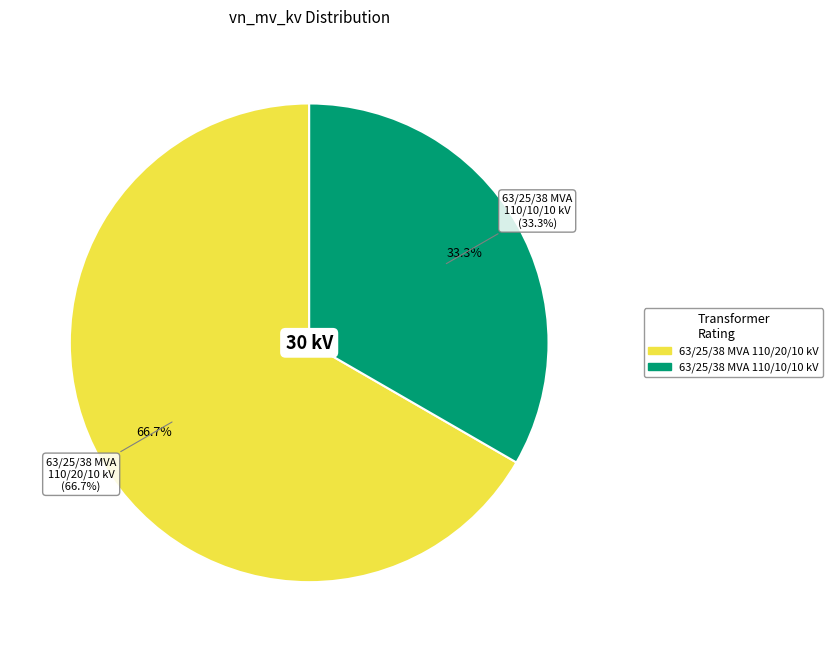

What is the majority slice?

63/25/38 MVA 110/20/10 kV